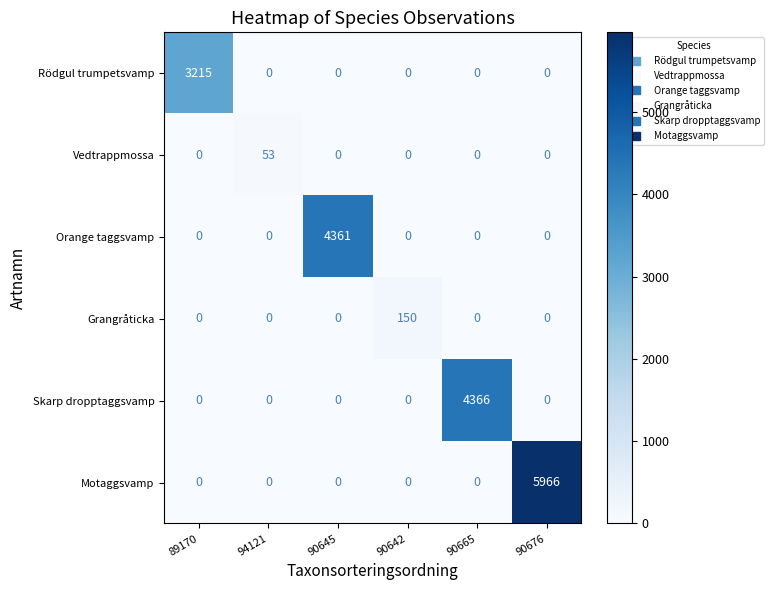

What is the difference between the maximum and second lowest values in the Motaggsvamp series?

5966